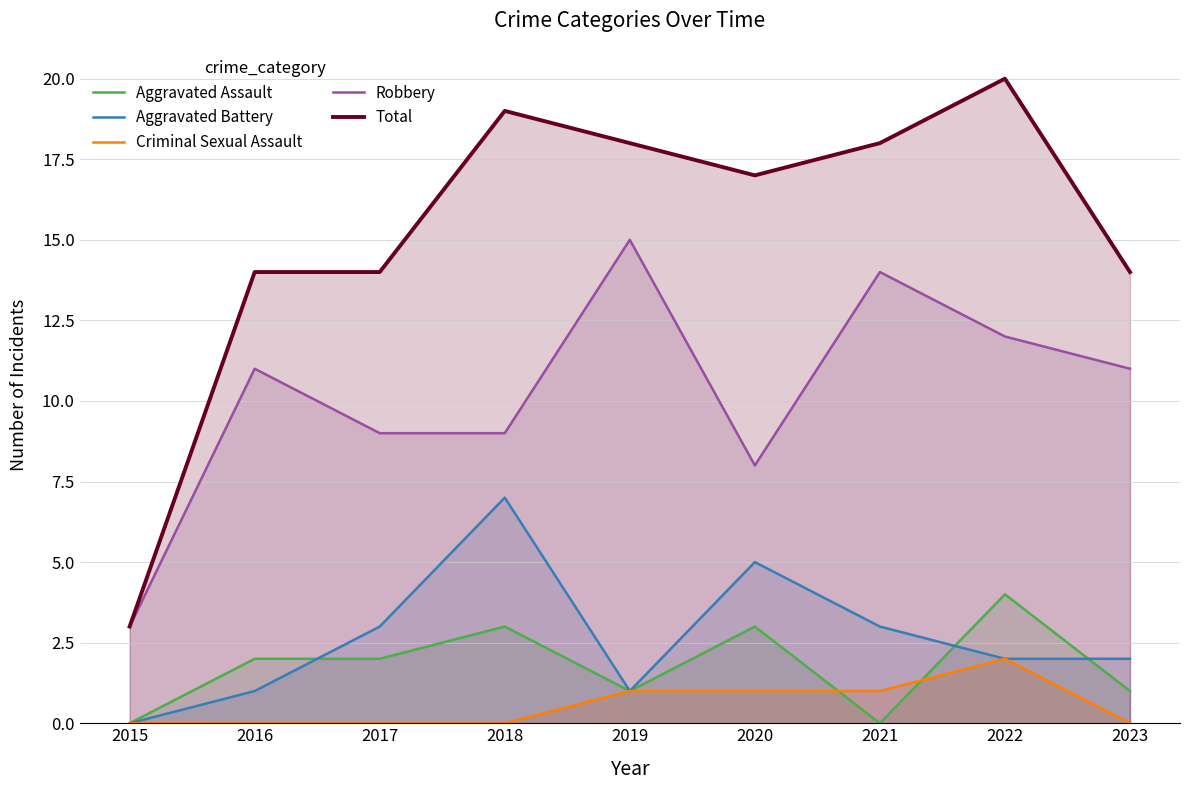

In Total, how many points are higher than both neighbors (excluding endpoints)?

2